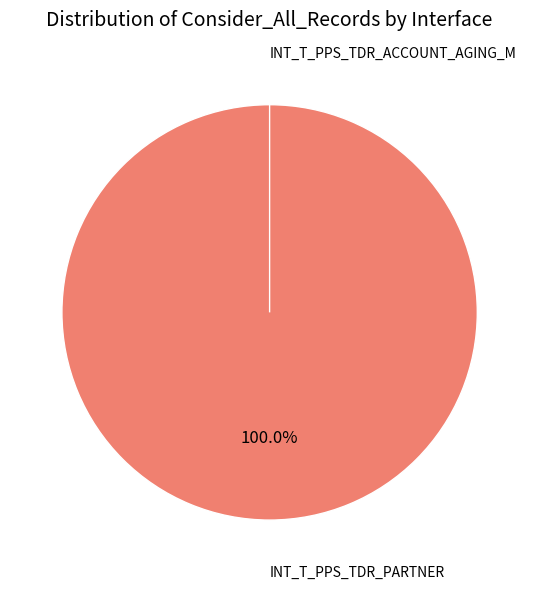

To the nearest percent, what is the difference between the INT_T_PPS_TDR_PARTNER and INT_T_PPS_TDR_ACCOUNT_AGING_M slice percentages?

100%